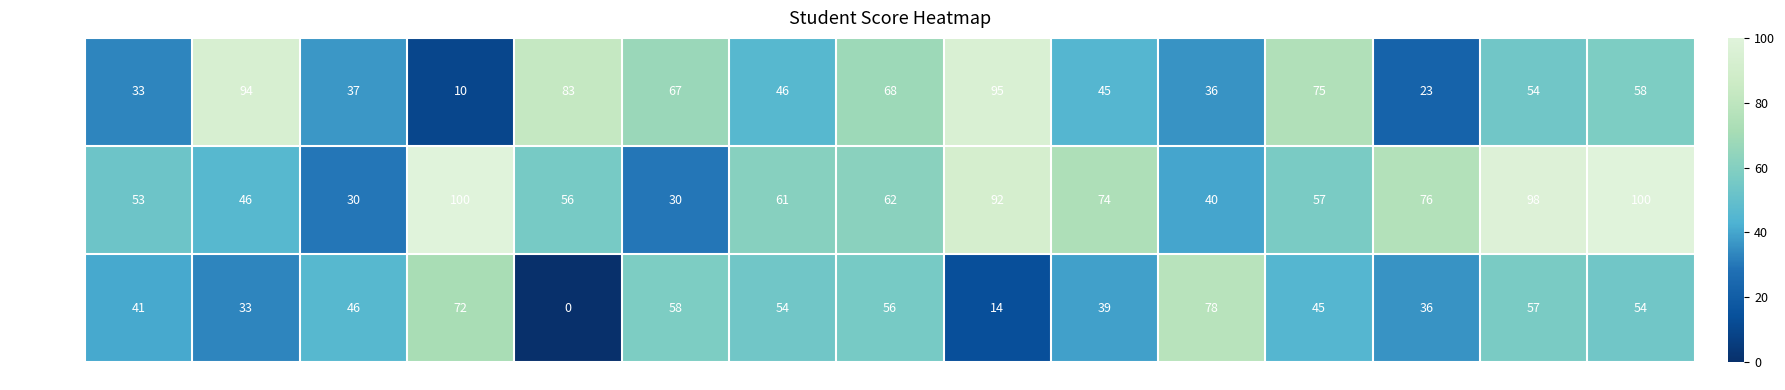

What is the difference between the maximum and minimum values in the final series?

70